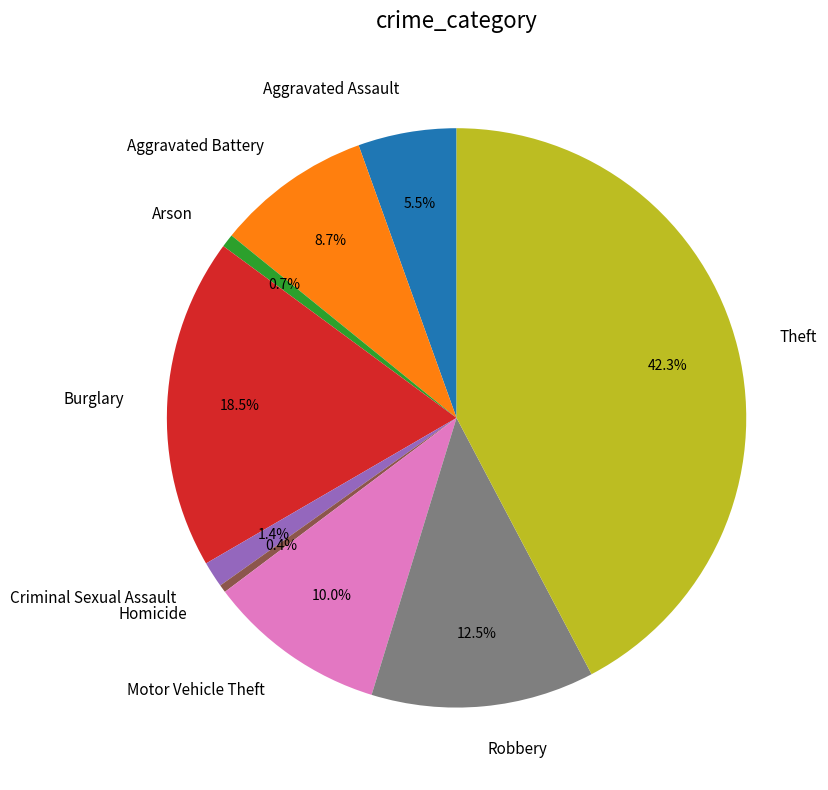

How many slices are in this pie chart?

9